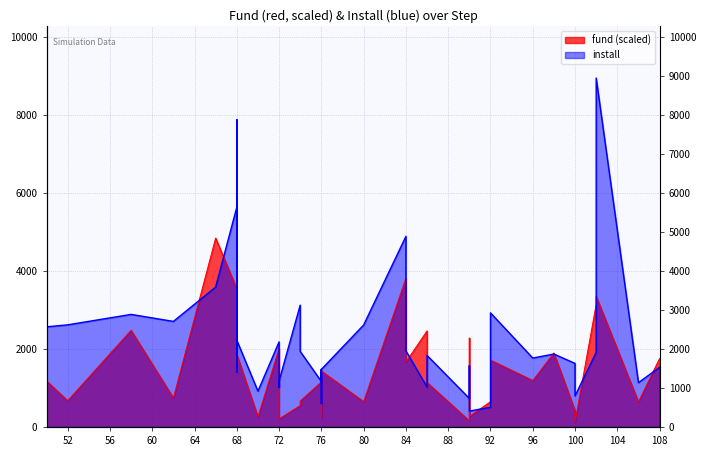

At how many categories does at least one series exceed 1465?

28